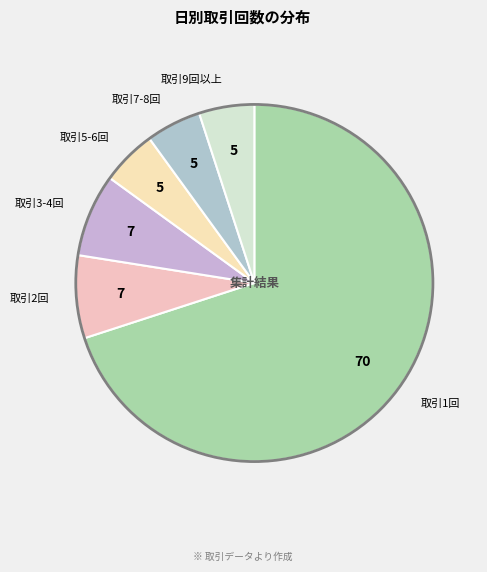

Is it true that 取引2回 is 7% of the pie?

True